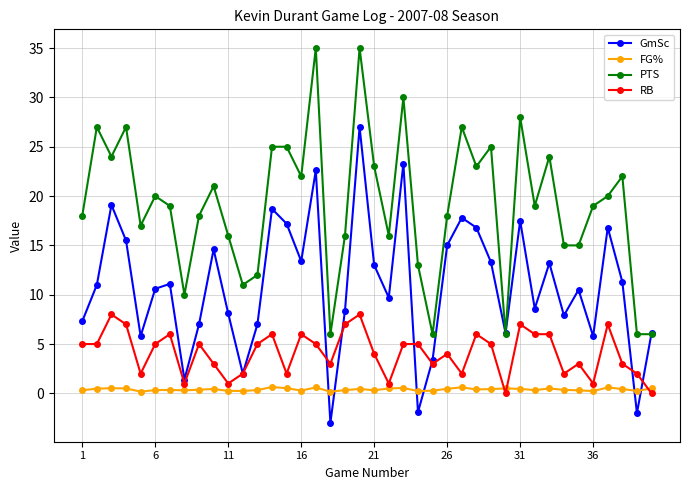

True or false: PTS has more than 2 points higher than both neighbors.

True